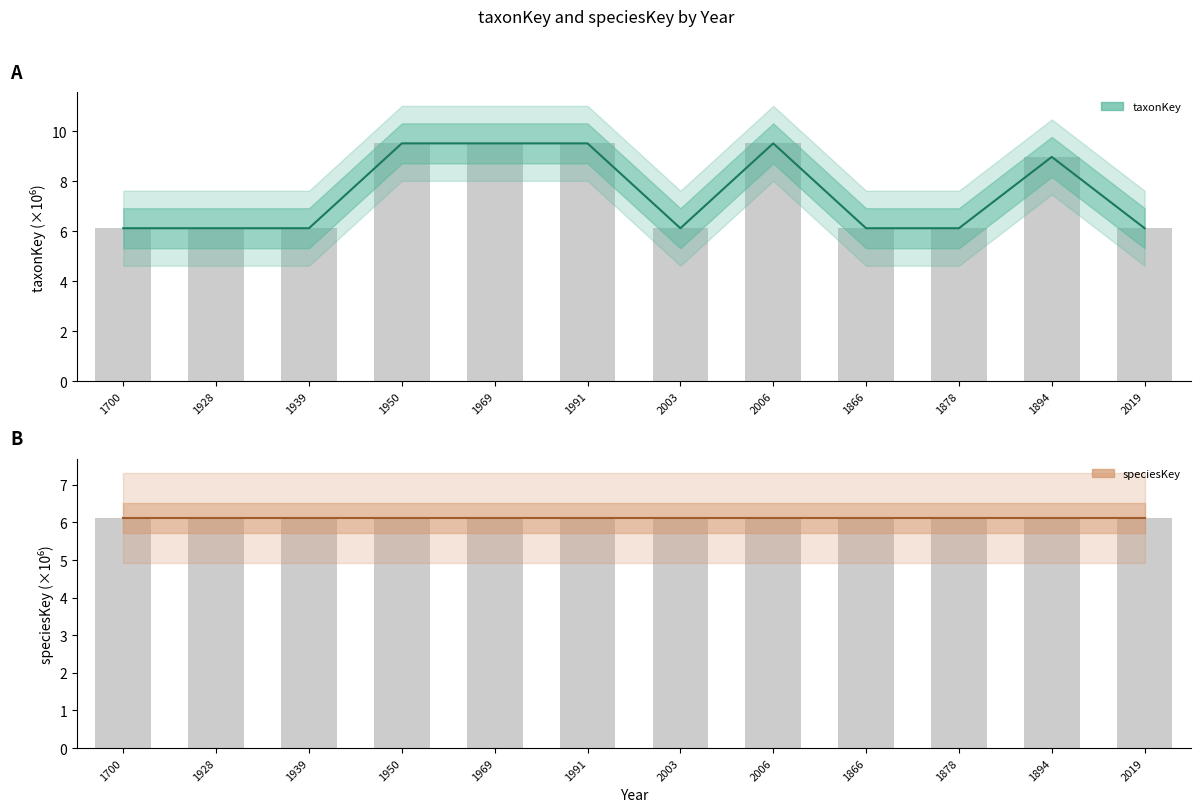

Which has a higher value, 1700 or 2003?

1700